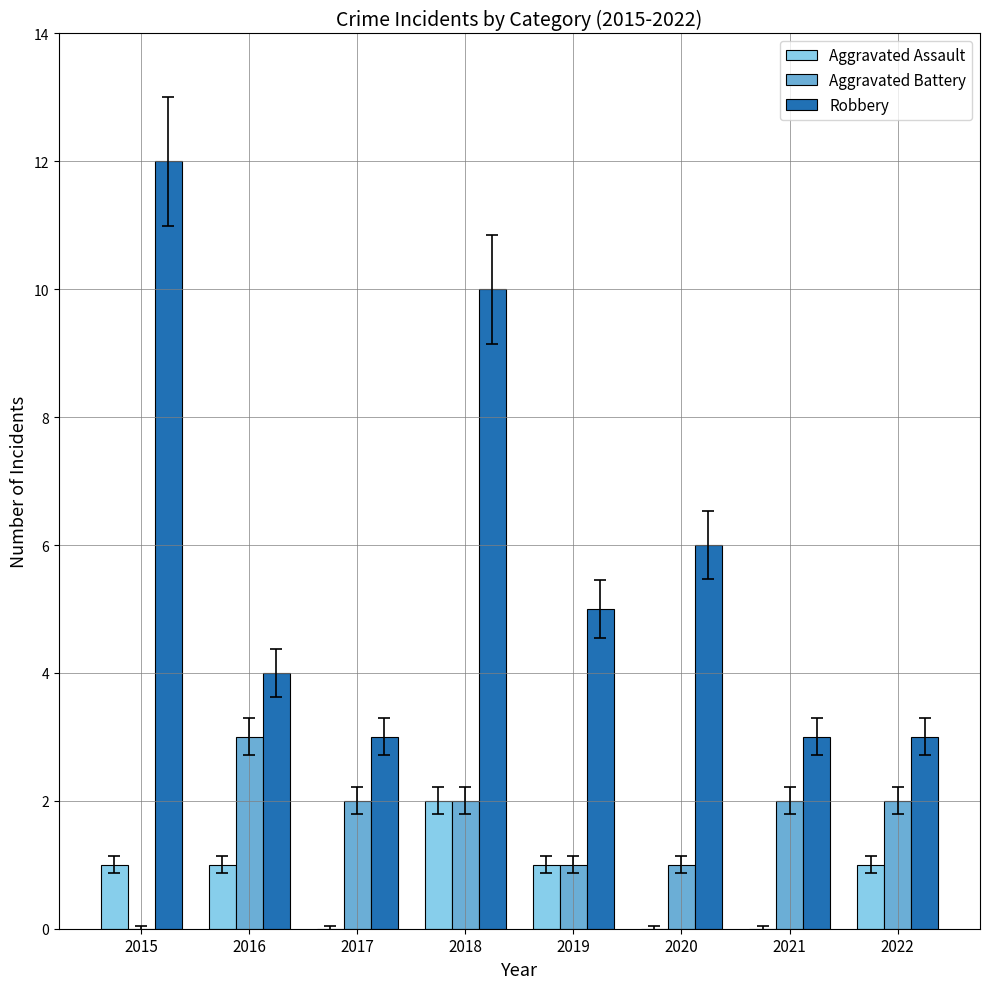

What is the sum of all Aggravated Assault values?

6